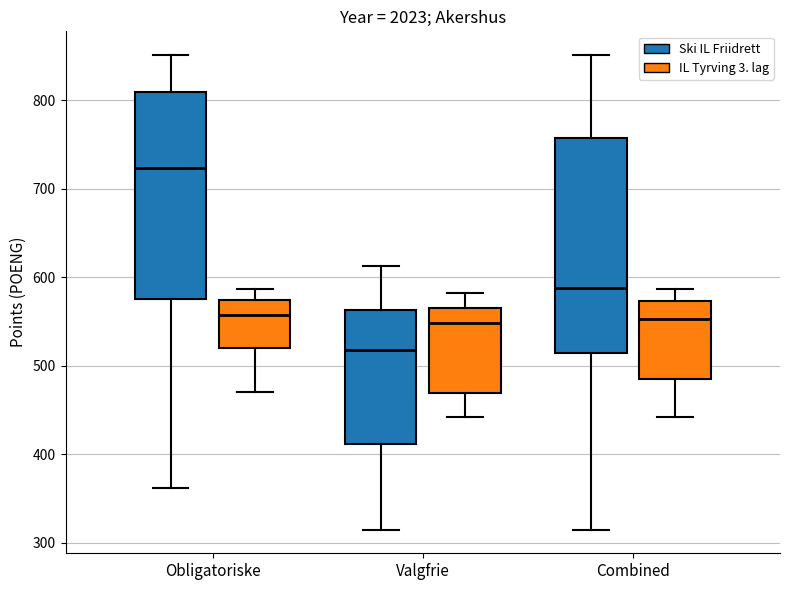

Reading left to right, transcribe this box plot: for each box, give where its median line is, the range the box spans, and where its two whiskers end, as read against the y-axis. The values are not printed on the chart, so give them approximately, as read against the axis.

Obligatoriske (Ski IL Friidrett): median 720, box 580 to 810, whiskers 360 to 850
Obligatoriske (IL Tyrving 3. lag): median 560, box 520 to 570, whiskers 470 to 590
Valgfrie (Ski IL Friidrett): median 520, box 410 to 560, whiskers 320 to 610
Valgfrie (IL Tyrving 3. lag): median 550, box 470 to 570, whiskers 440 to 580
Combined (Ski IL Friidrett): median 590, box 510 to 760, whiskers 320 to 850
Combined (IL Tyrving 3. lag): median 550, box 490 to 570, whiskers 440 to 590